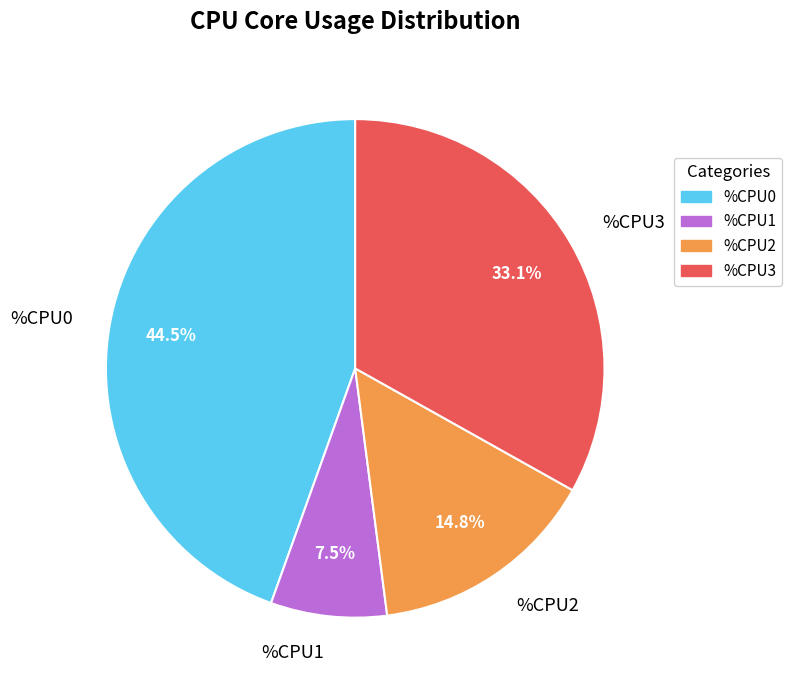

Which slice is the largest?

%CPU0